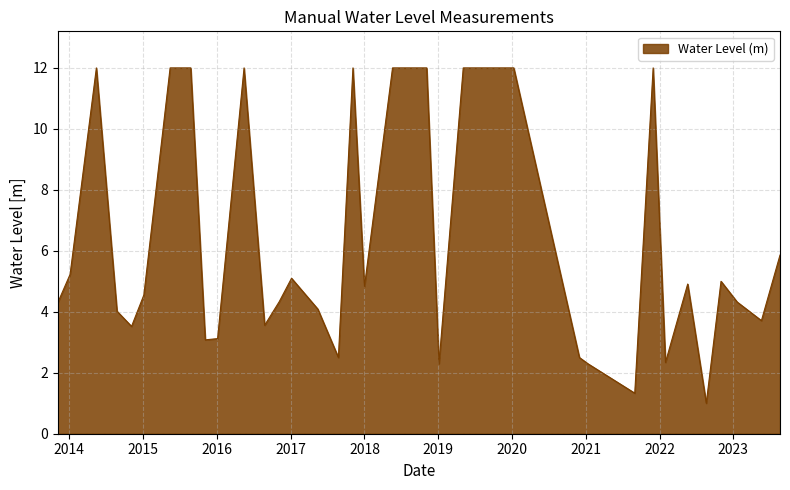

Does the chart display data point markers on the line(s)?

No